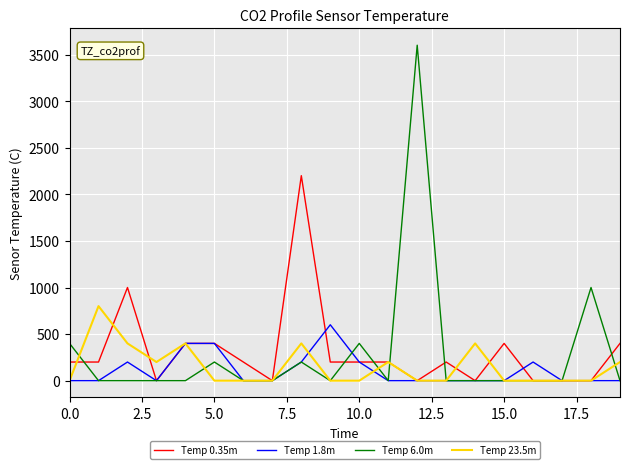

What is the maximum value shown in the chart?

3600.5